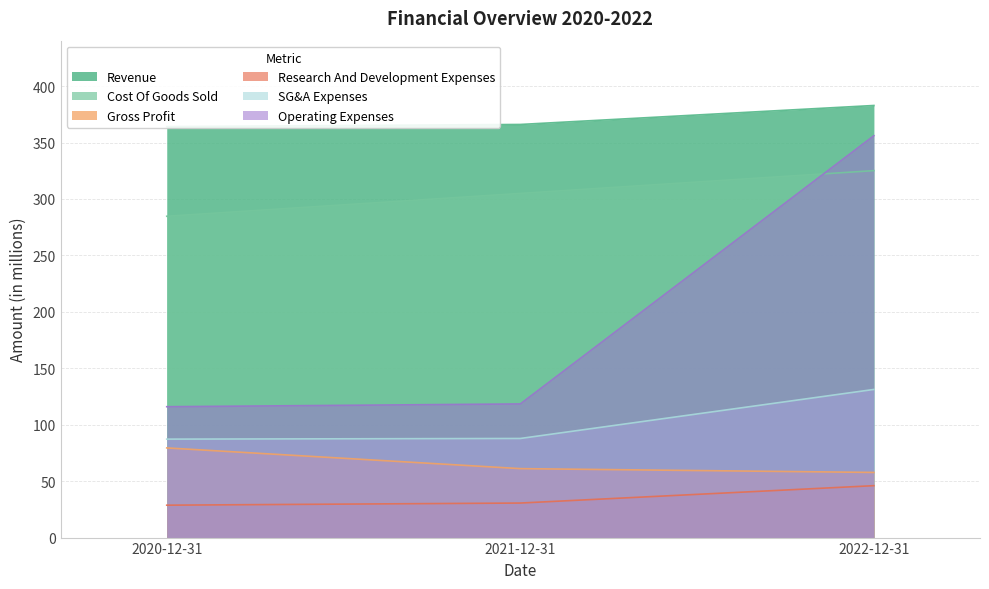

What is the total value across all series at 2022-12-31?

1298.9